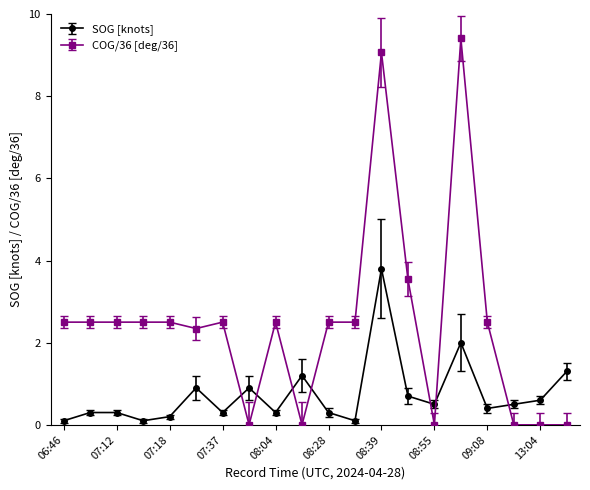

What is the average value of the COG/36 [deg/36] series?

2.5